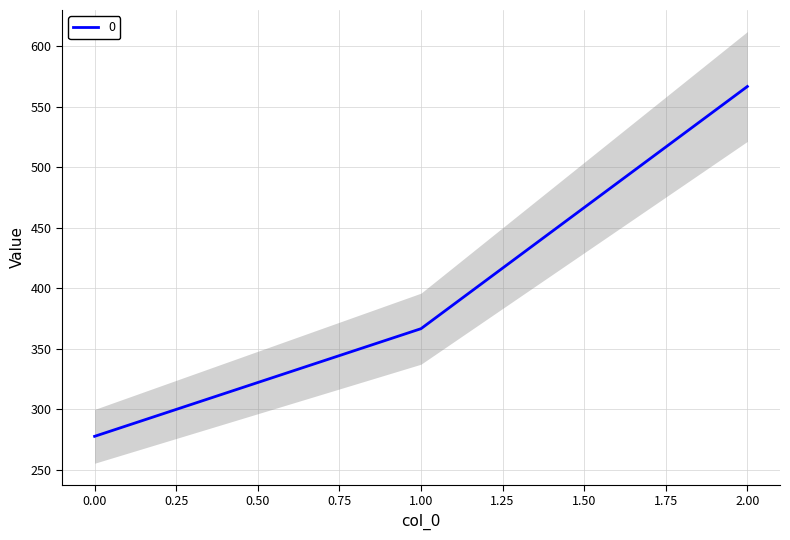

What is the value of the 3rd point from the left?

566.7